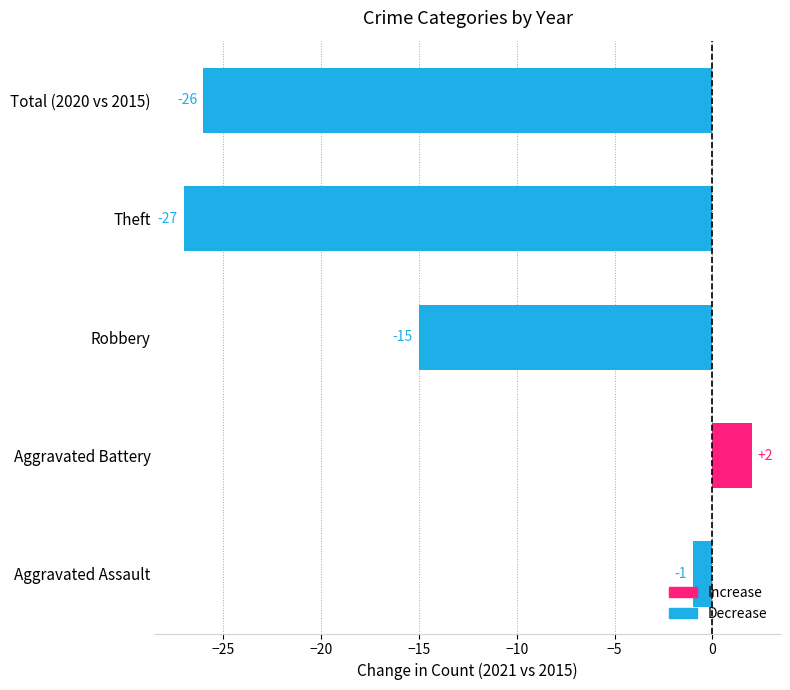

What is the sum of all values?

-67